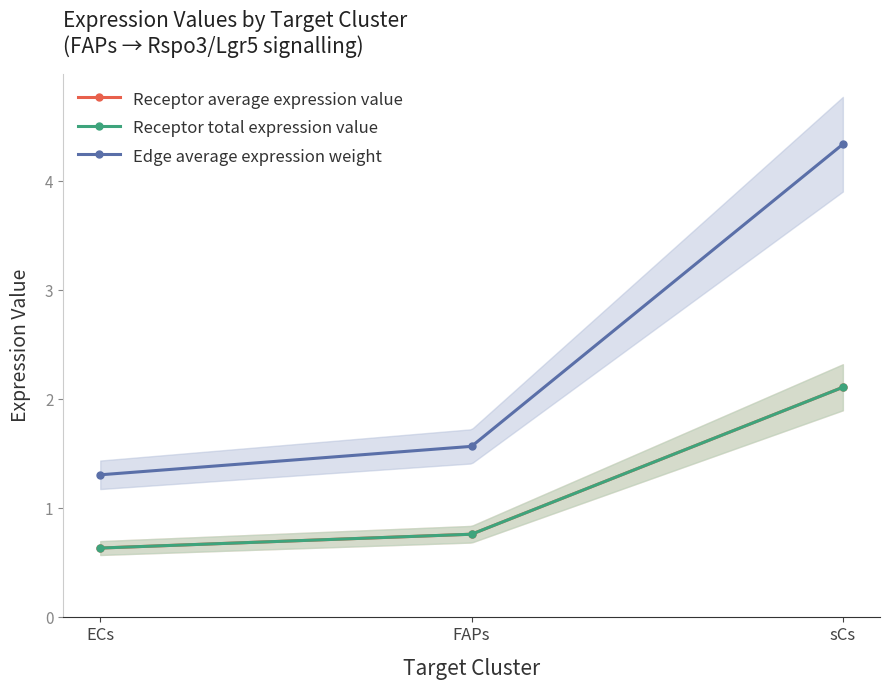

What is the label of the 2nd point from the left?

FAPs